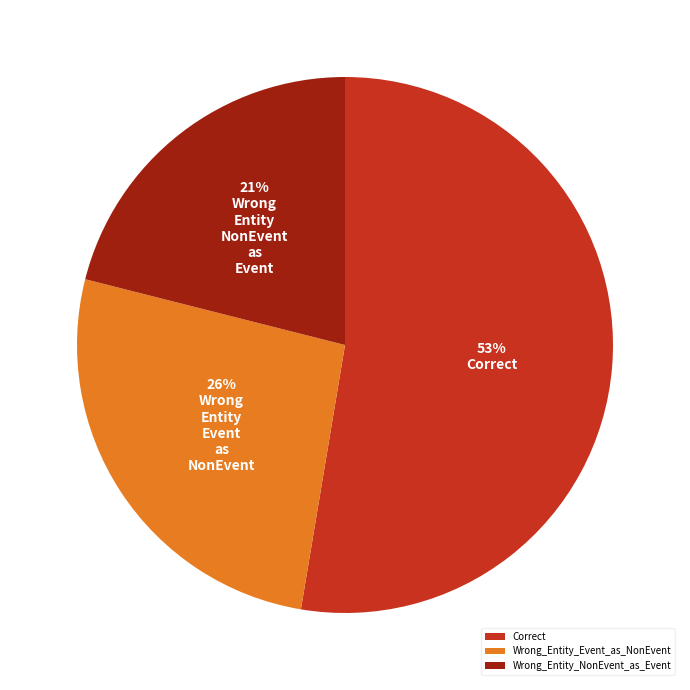

Is it true that Correct is 53% of the pie?

True